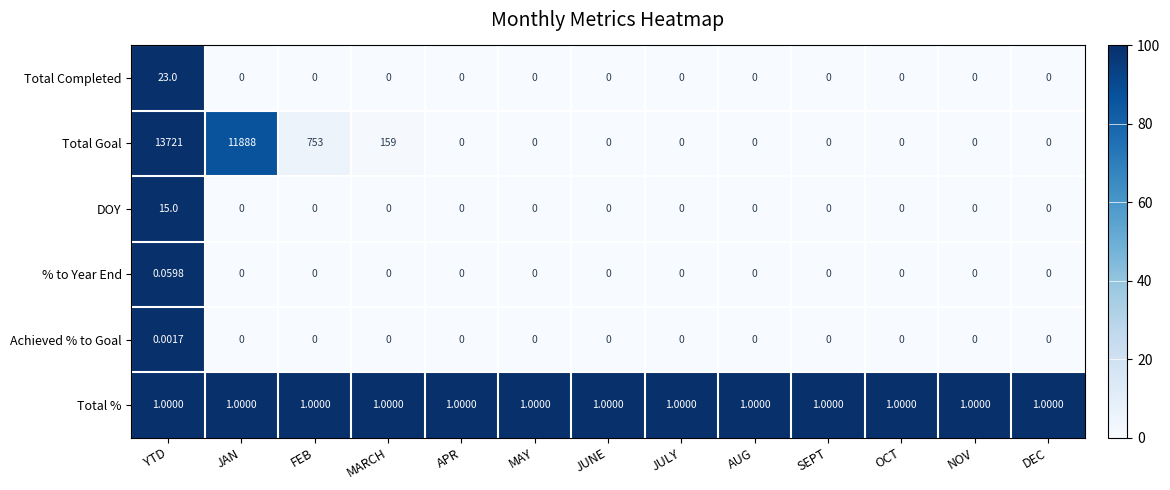

Which series has the widest spread of values?

Total Goal